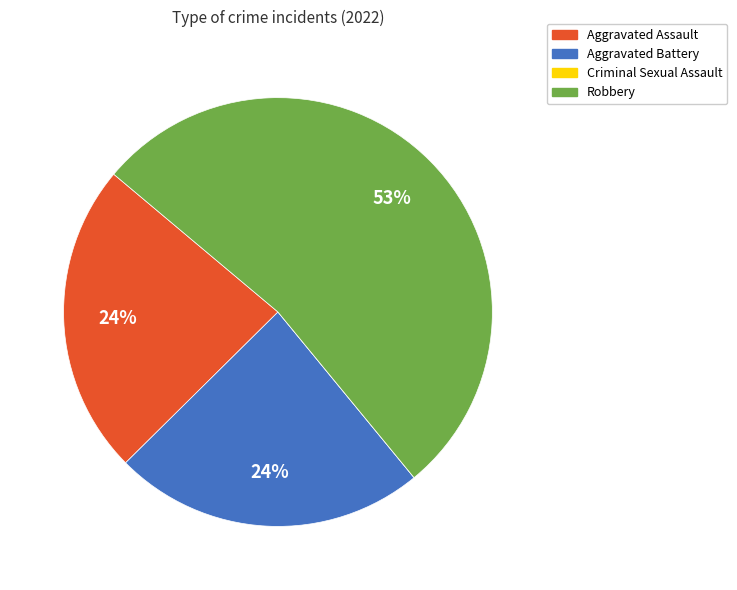

True or false: Robbery accounts for 53% of the total.

True